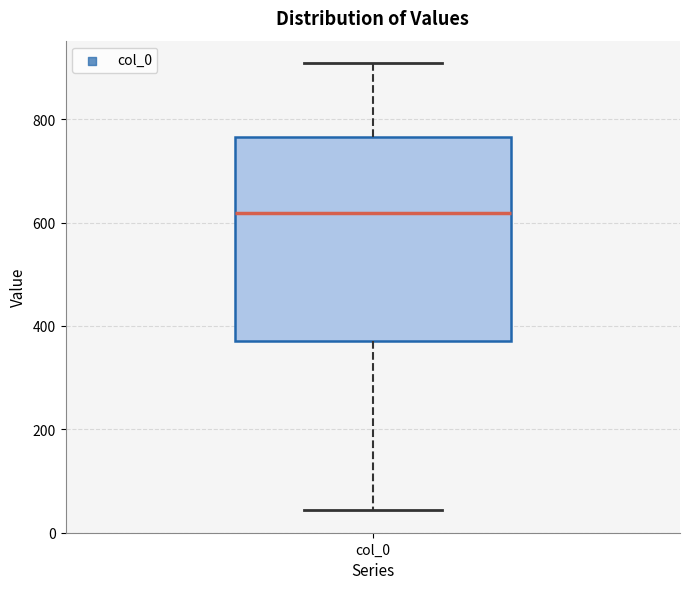

Read this box plot against the y-axis: the position of the median line, the range covered by the box, and the ends of both whiskers. The values are not printed on the chart, so give them approximately, as read against the axis.

median 620, box 380 to 760, whiskers 40 to 900